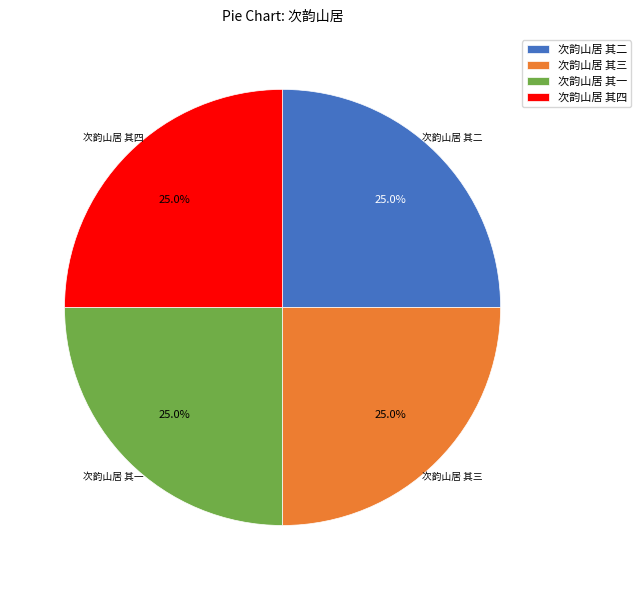

Count the number of slices in the pie.

4